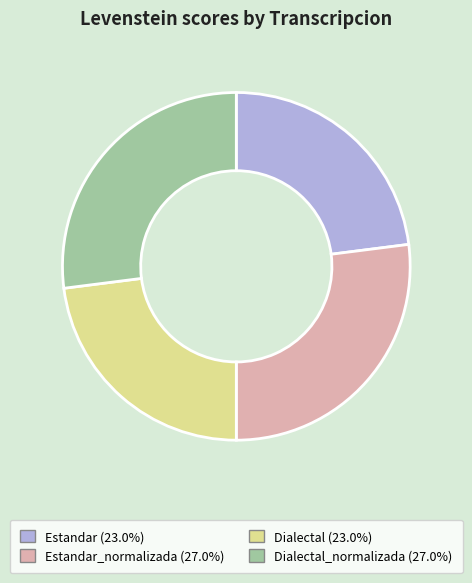

Is there any slice that represents more than half of the pie?

No